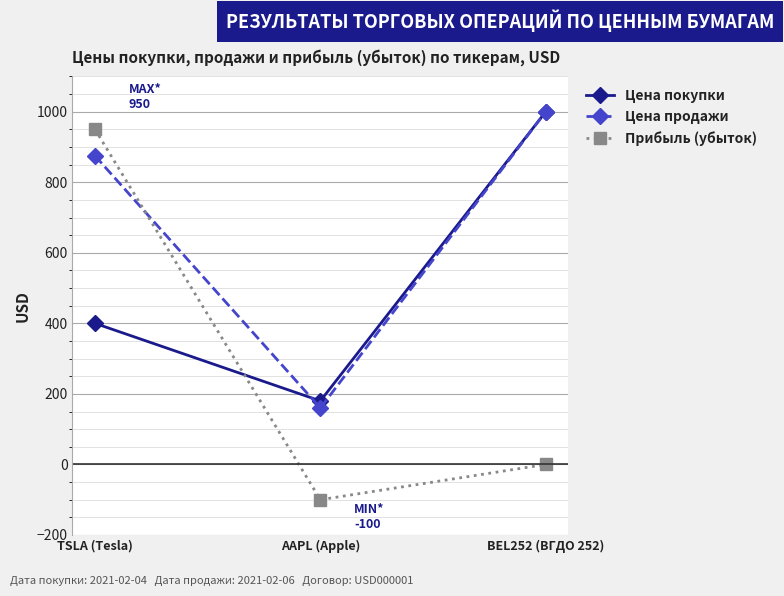

Which series has the largest range (max minus min)?

Прибыль (убыток)